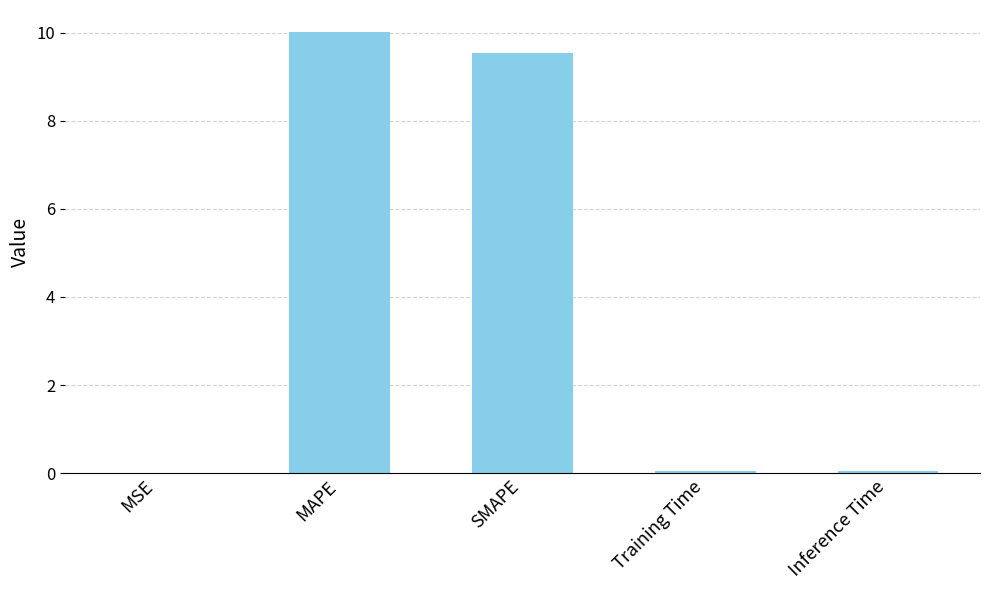

At which category does the chart reach its peak across all series?

MAPE